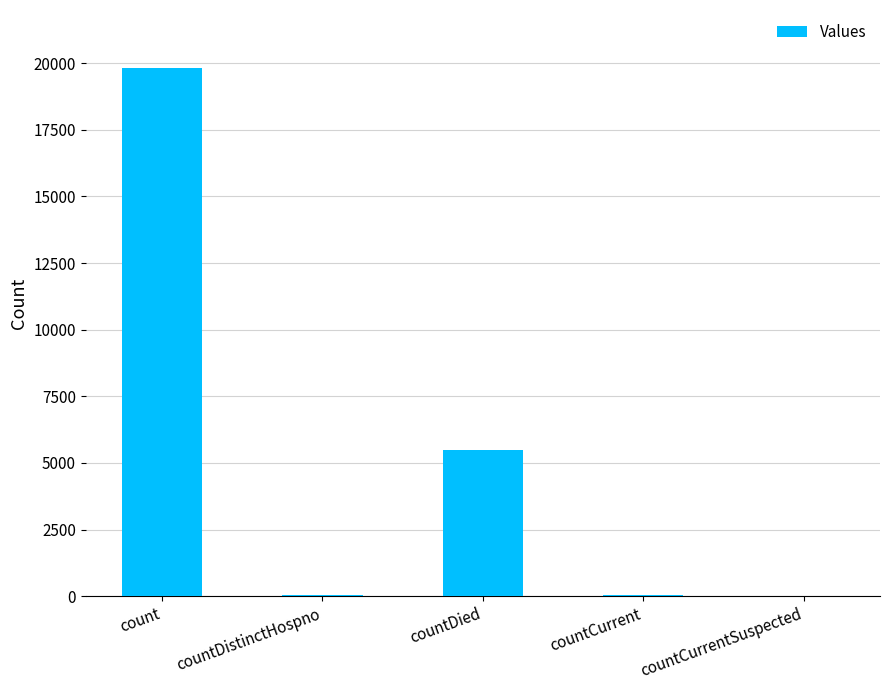

Is it true that the value at countCurrentSuspected is 7603?

False